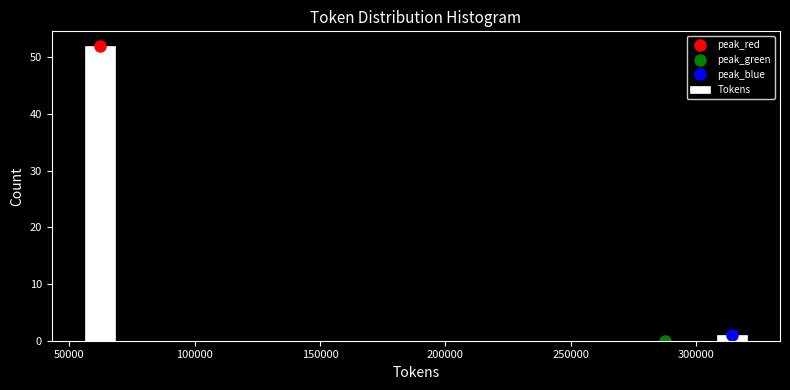

Read against the x-axis, roughly where is the centre of the tallest bar?

60000